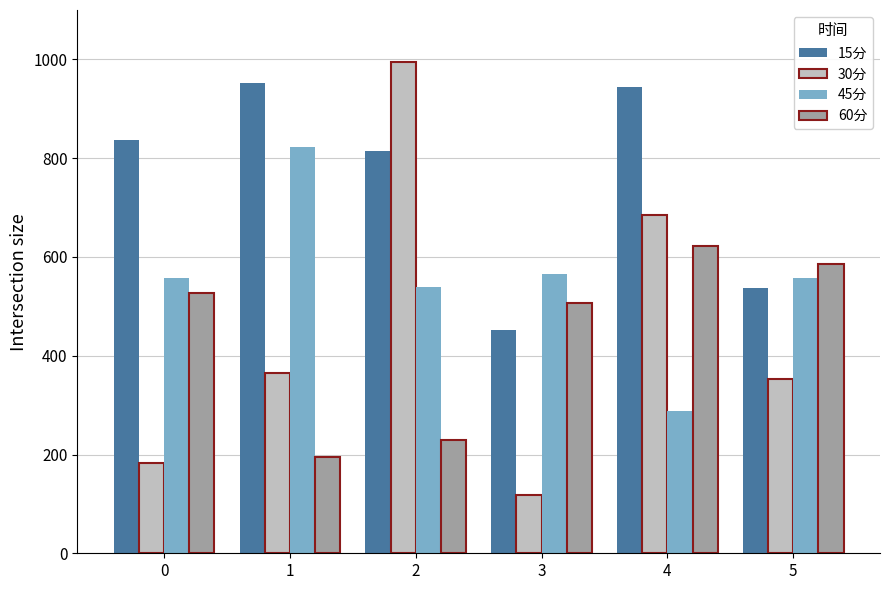

How many categories are shown in the chart?

6